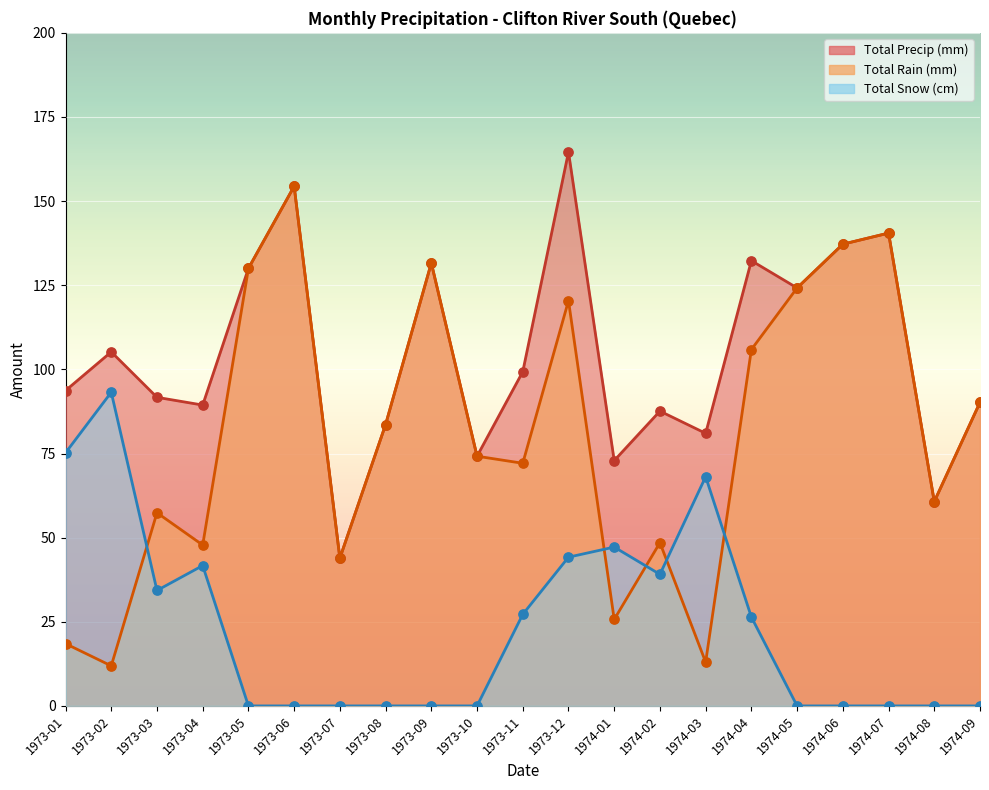

Which series contains the lowest Y value?

Total Snow (cm)